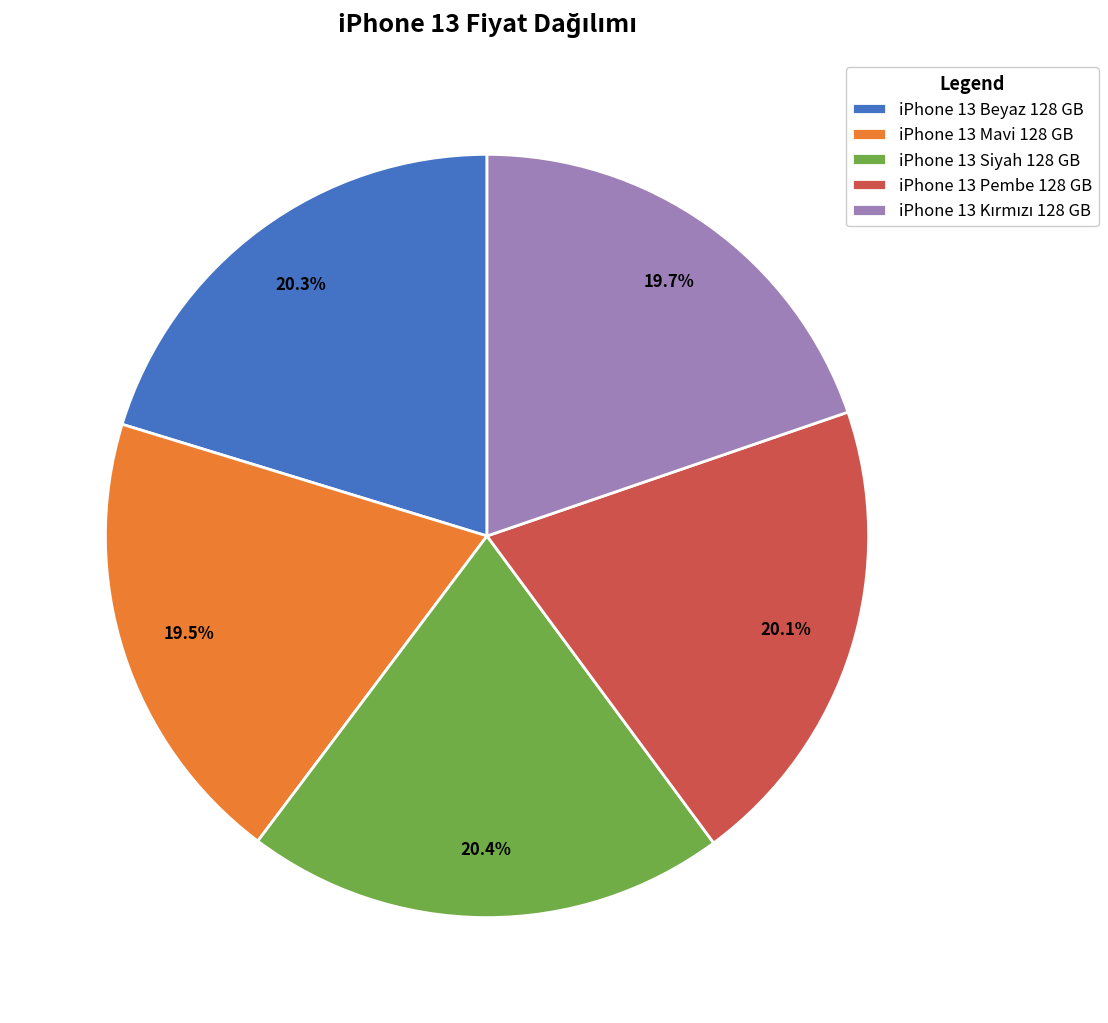

To the nearest percent, what portion does iPhone 13 Beyaz 128 GB represent?

20%